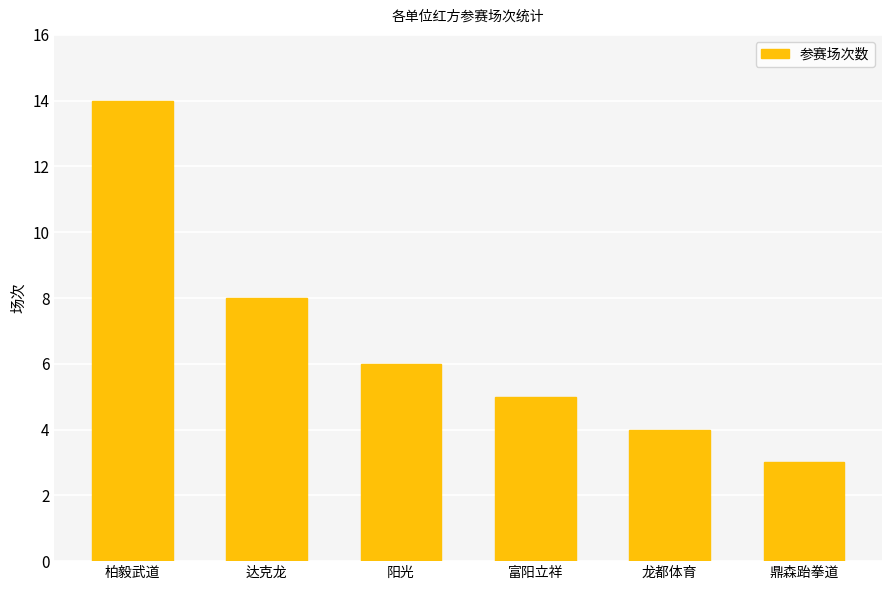

What is the label of the 4th bar from the left?

富阳立祥